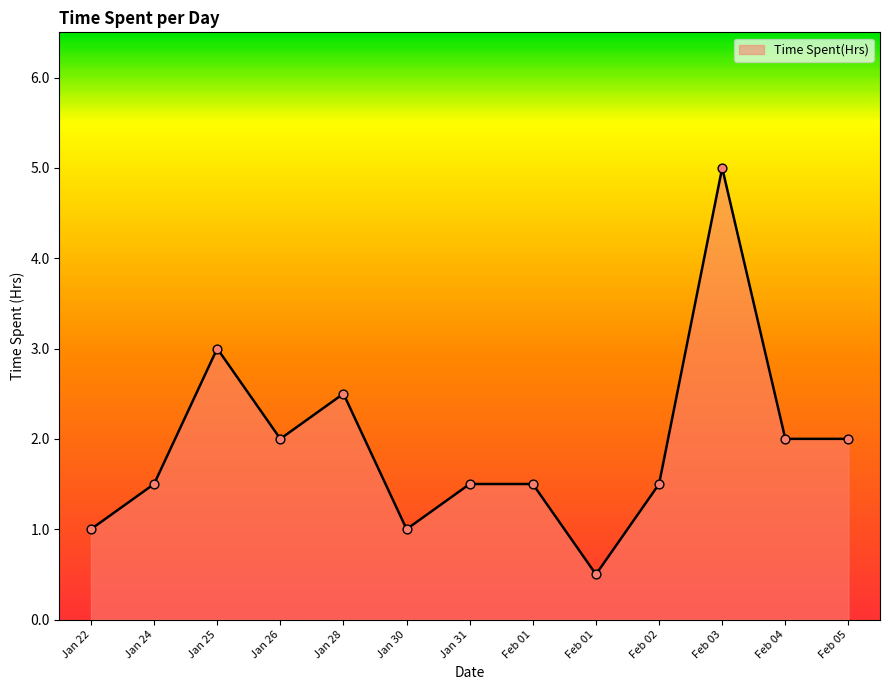

How many lines are shown in the chart?

1